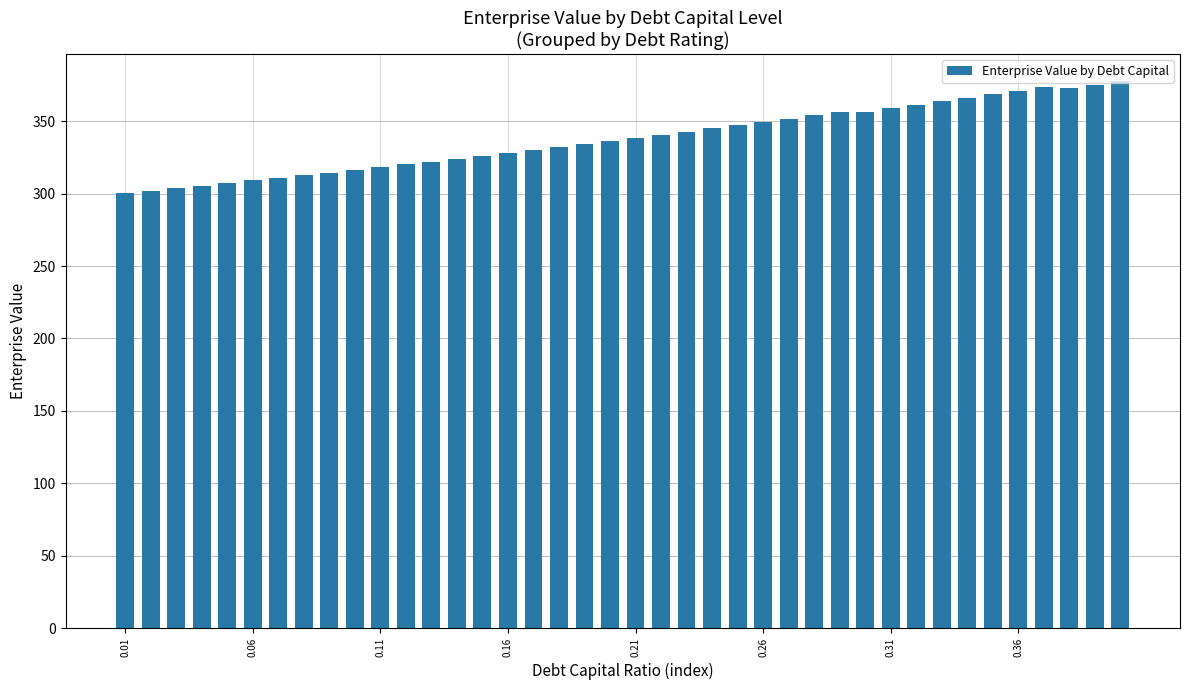

What is the value of the 37th bar from the left?

373.5